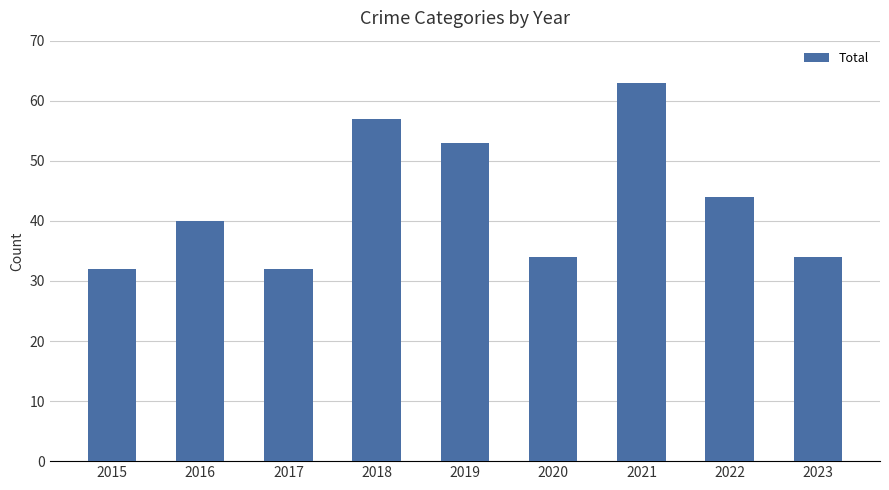

The chart shows a value of 48 at 2020. True or false?

False